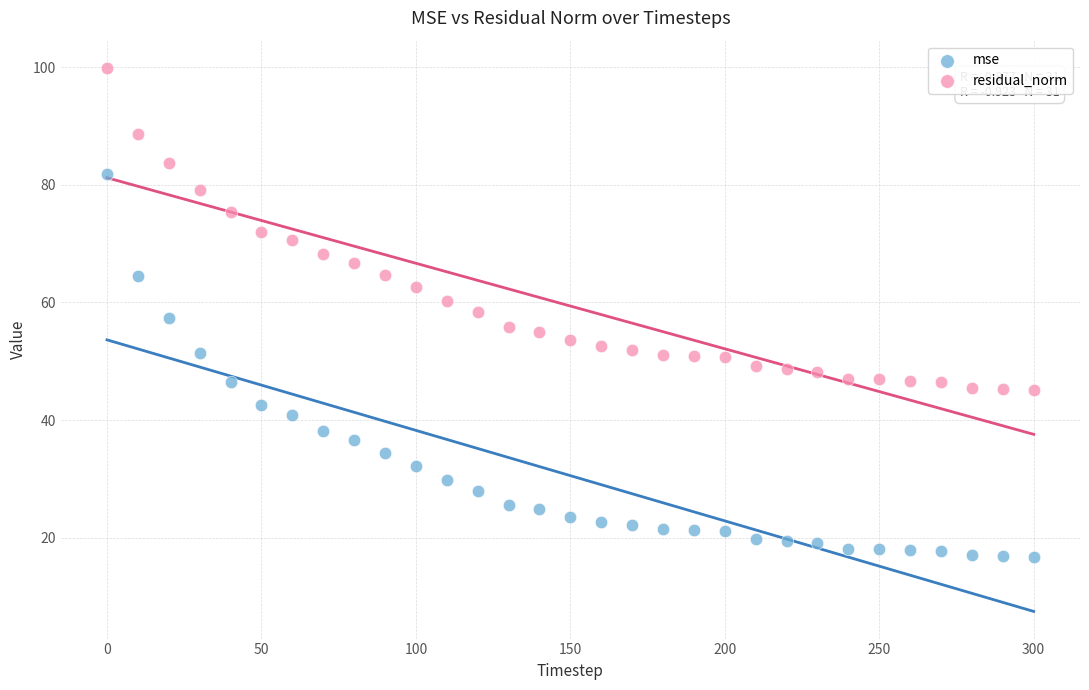

What are all the series names shown in the legend?

mse, residual_norm